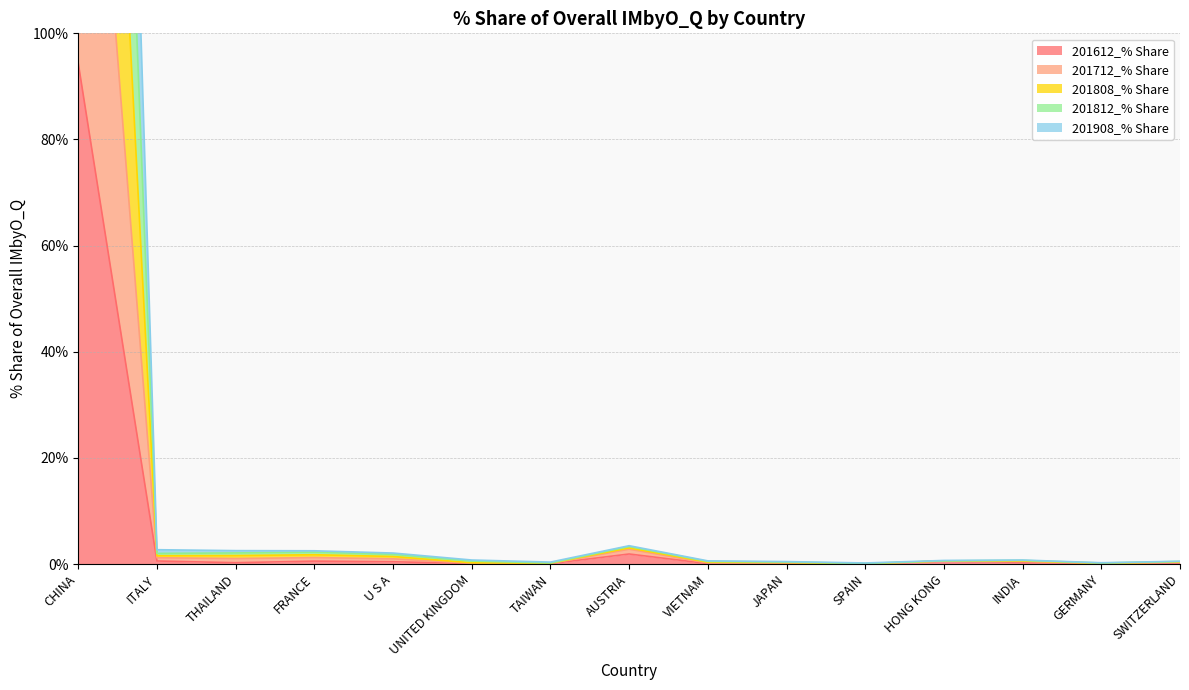

At which label does 201712_% Share reach its minimum?

SPAIN